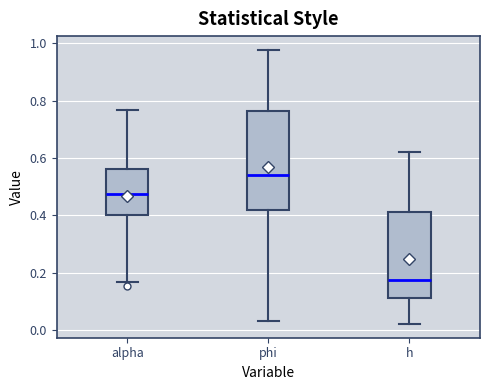

Comparing the boxes themselves (not the whiskers), which one is the tallest?

phi